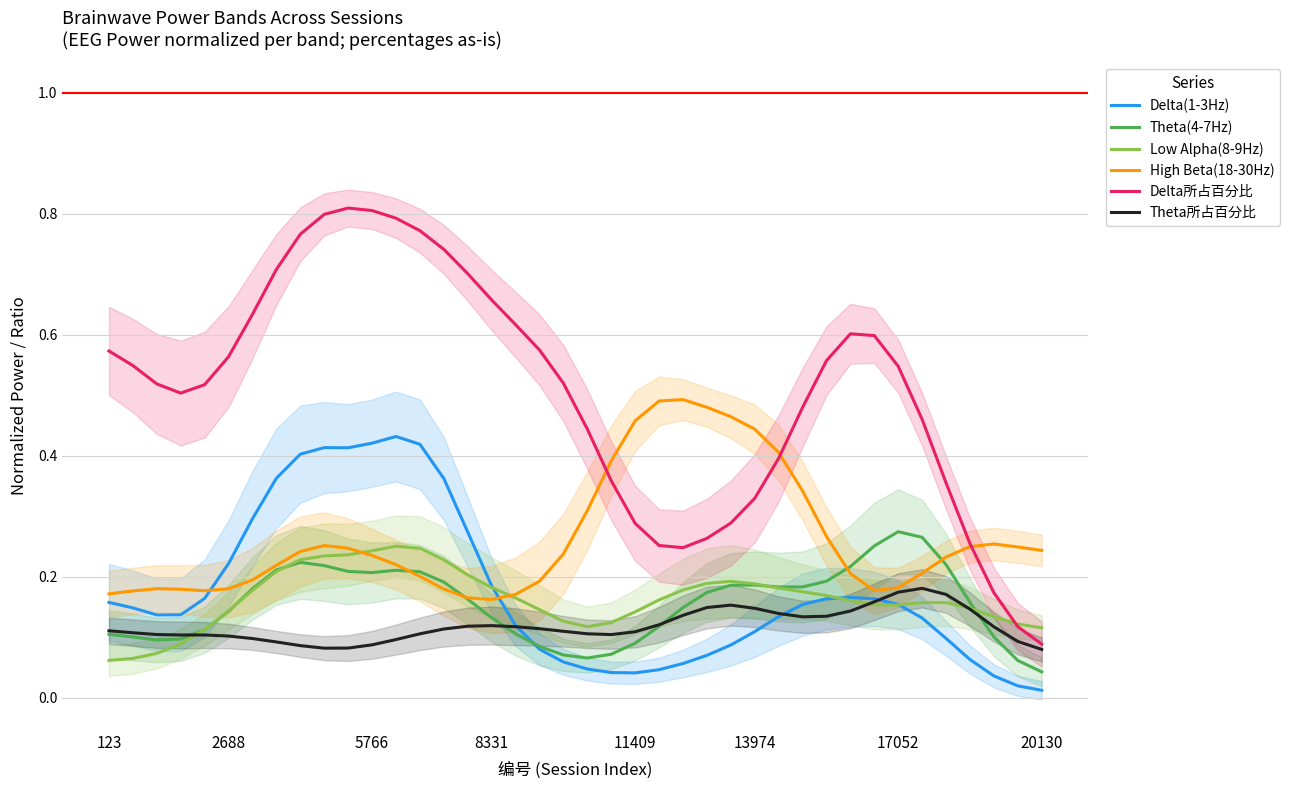

True or false: Low Alpha(8-9Hz) has a value of 0.2 at 29.

True